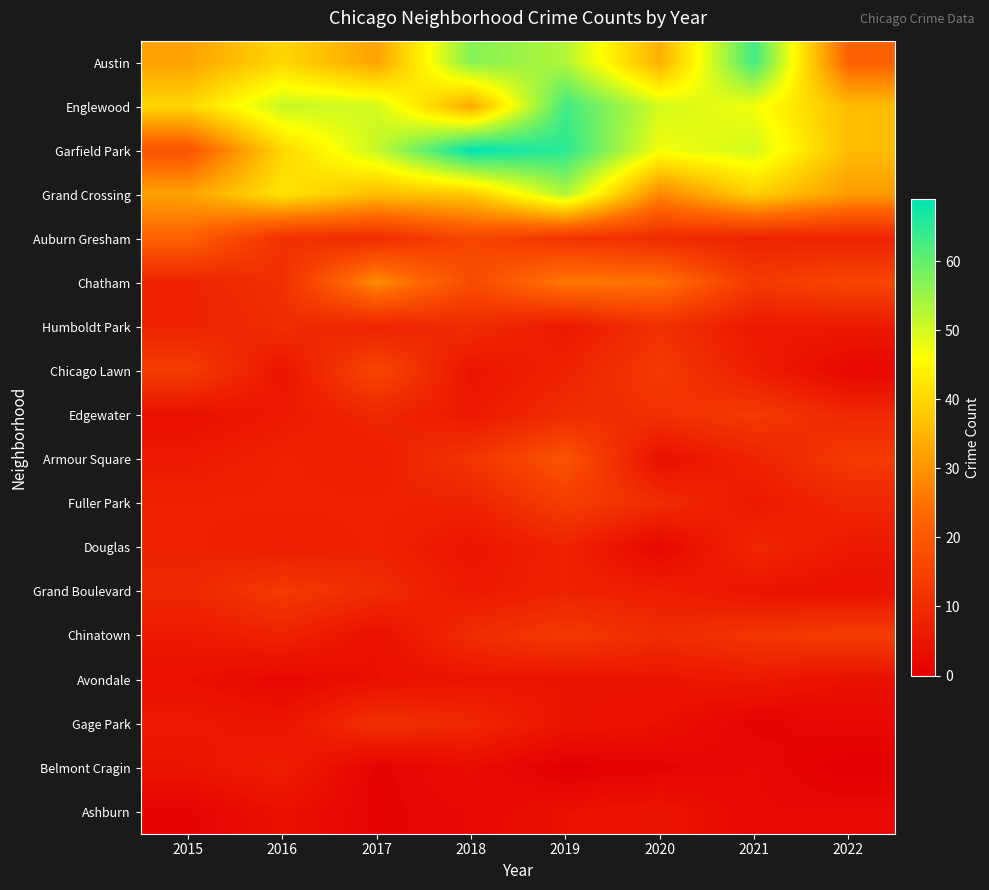

Which series has the largest total across all categories?

Garfield Park